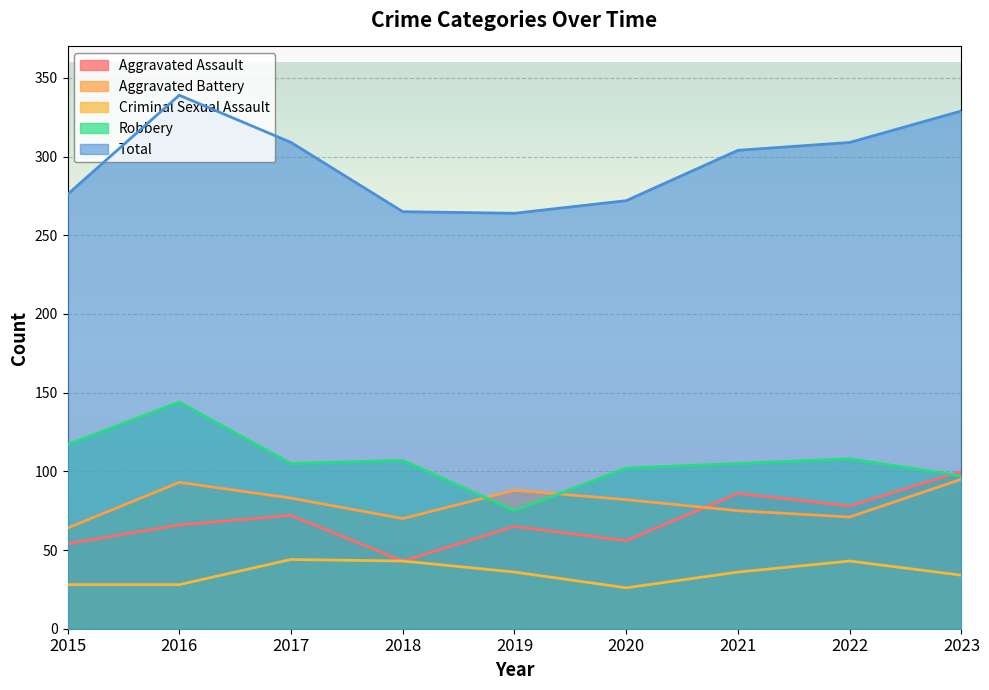

True or false: Aggravated Battery has more than 2 points higher than both neighbors.

False